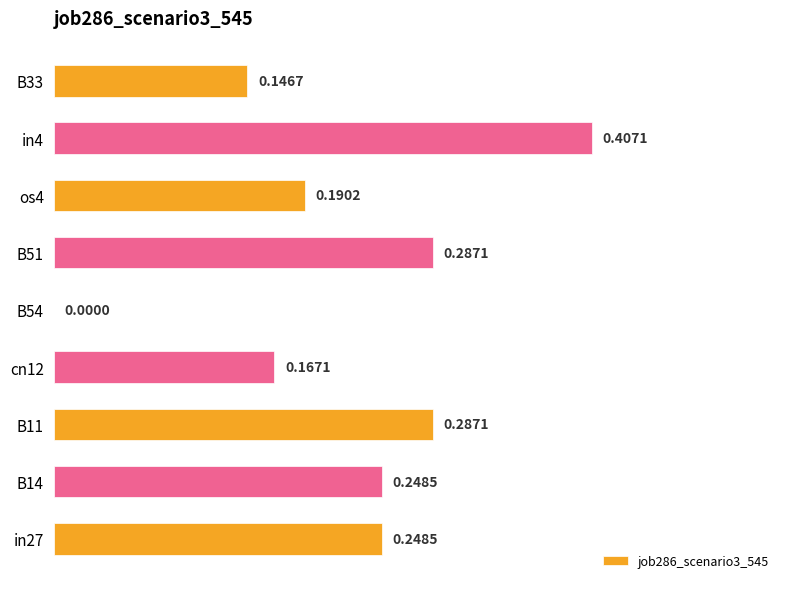

What is the sum of all values?

2.0